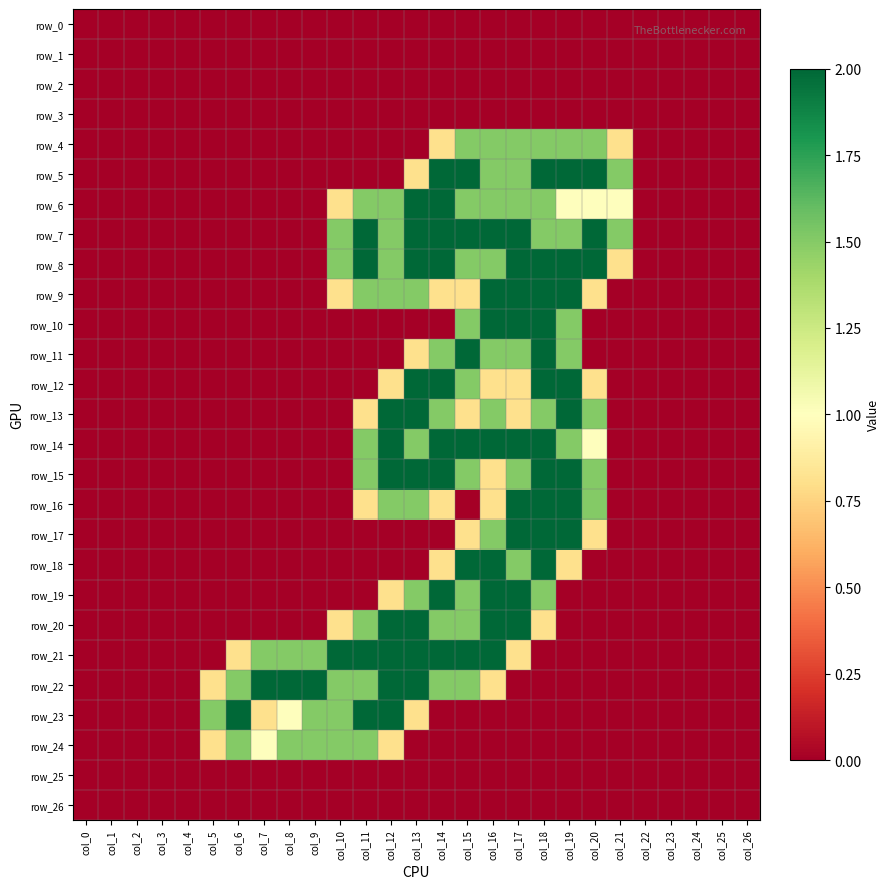

Which series has the widest spread of values?

row_5